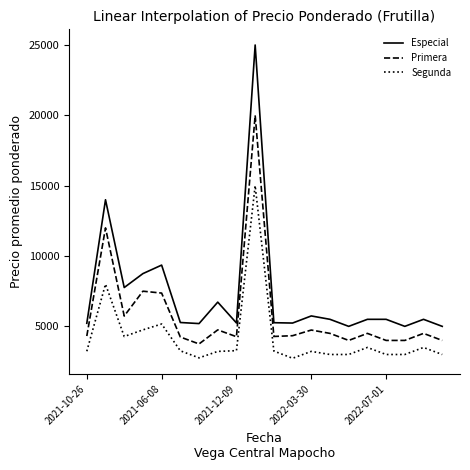

What is the highest value of the Primera series?

20000